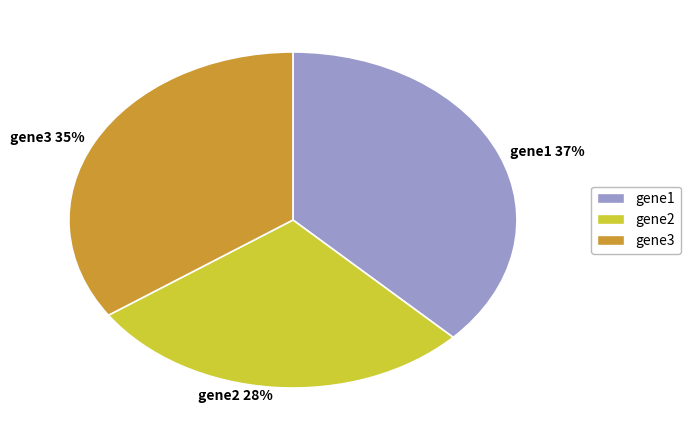

To the nearest percent, what is the combined percentage of gene3 and gene1?

72%